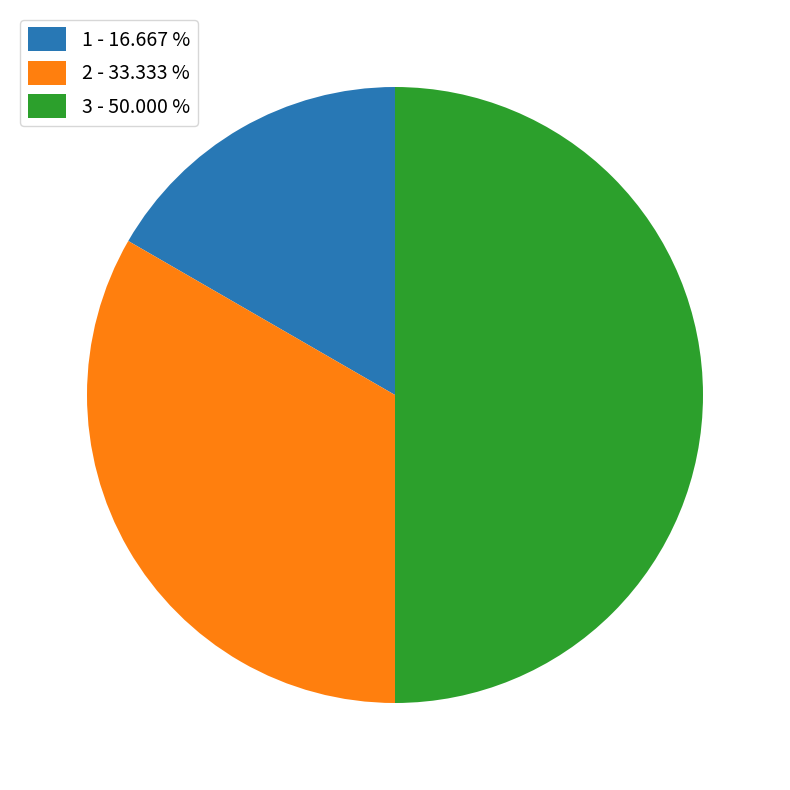

Which has a higher value, 1 - 16.667 % or 3 - 50.000 %?

3 - 50.000 %